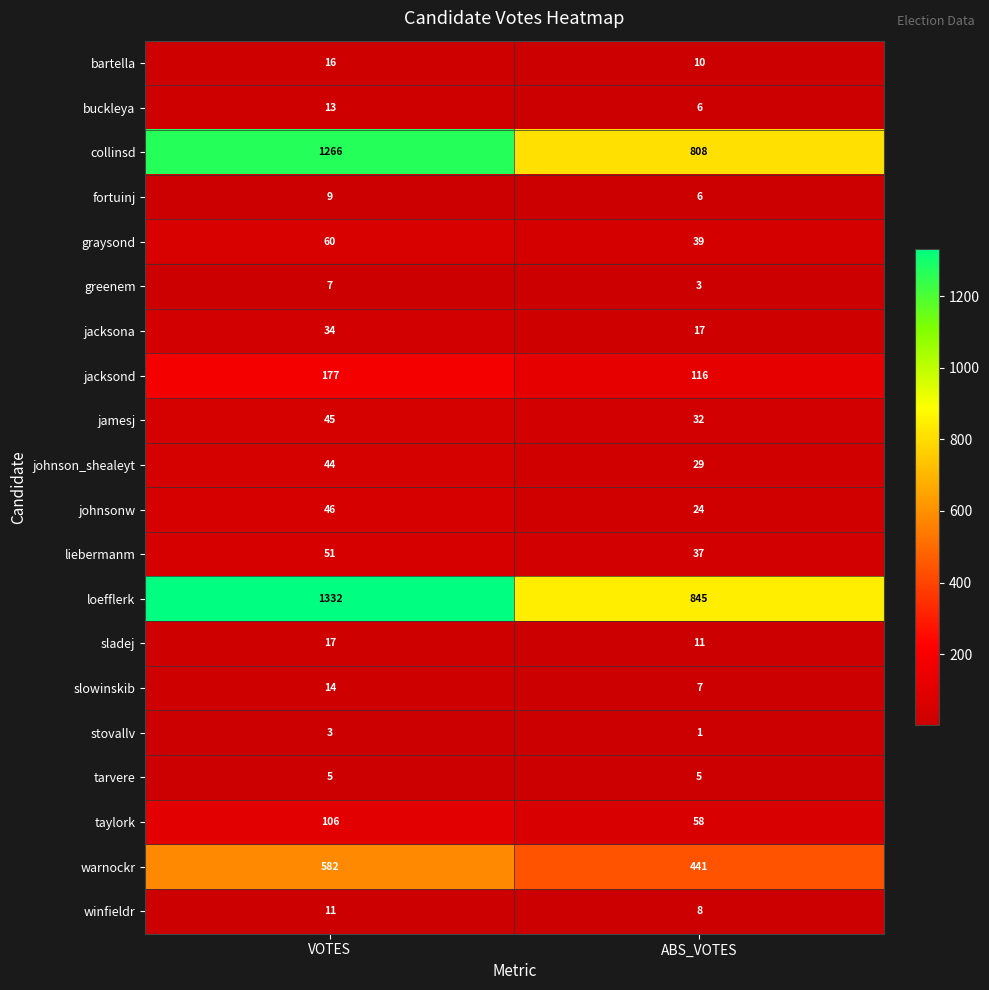

What is the total value across all series at ABS_VOTES?

2503